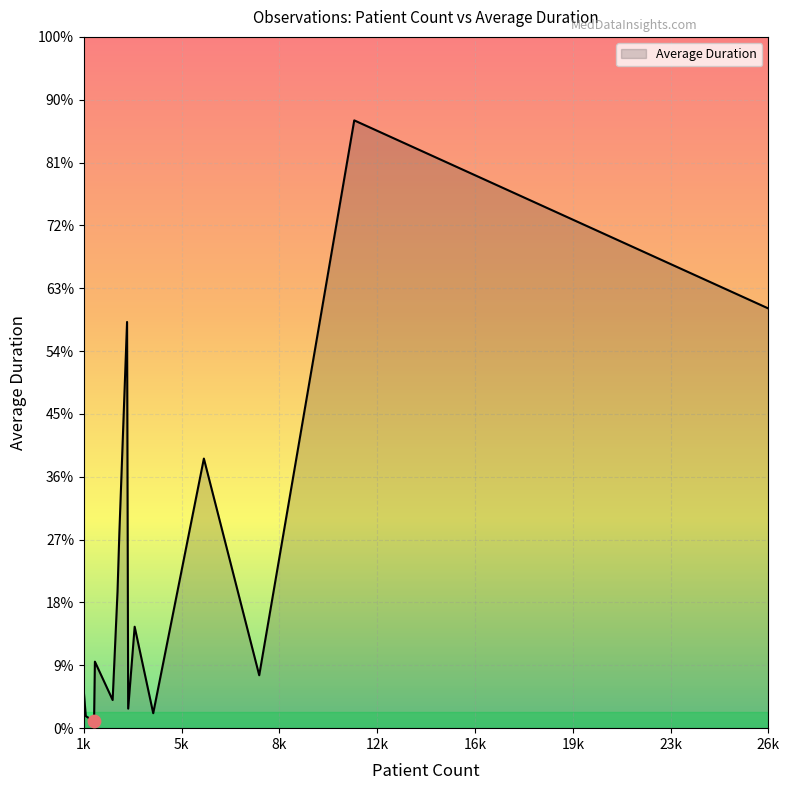

Does the chart have visible grid lines?

Yes